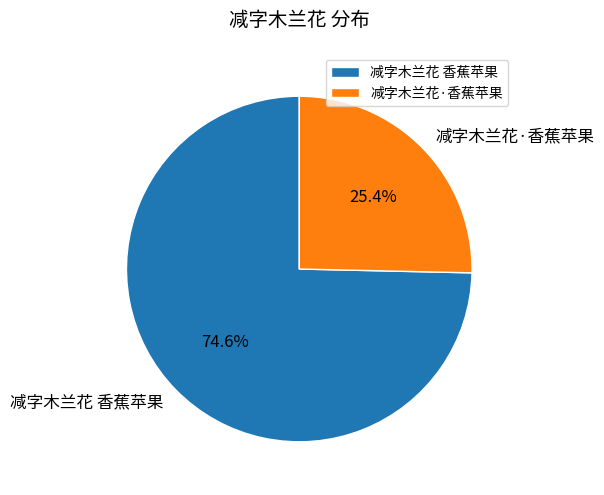

What is the largest slice in the pie chart?

减字木兰花 香蕉苹果